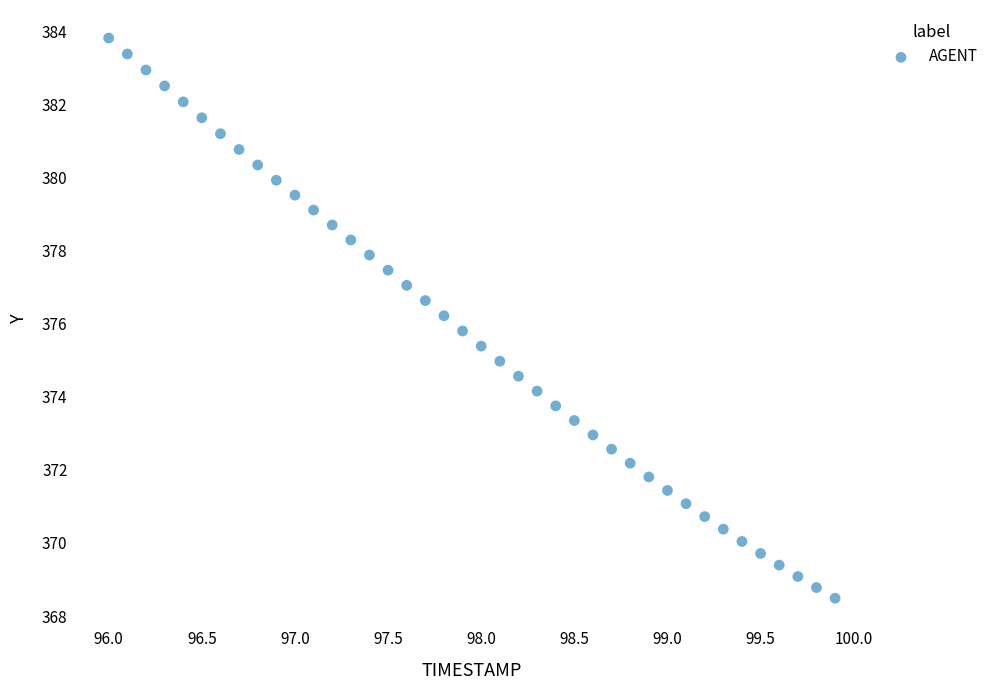

What is the range of X values (max minus min)?

3.9